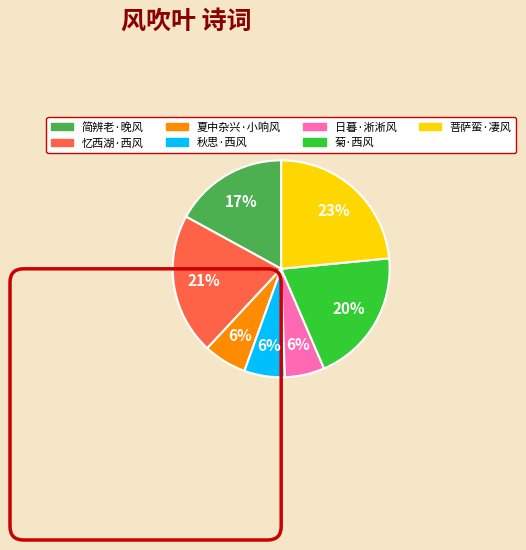

Does any single category account for the majority?

No